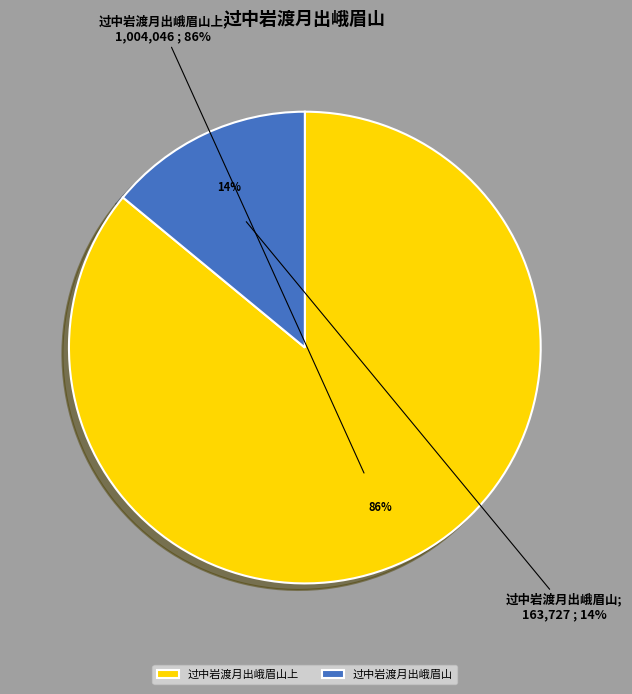

To the nearest percent, what is the difference between the 过中岩渡月出峨眉山 and 过中岩渡月出峨眉山上 slice percentages?

72%